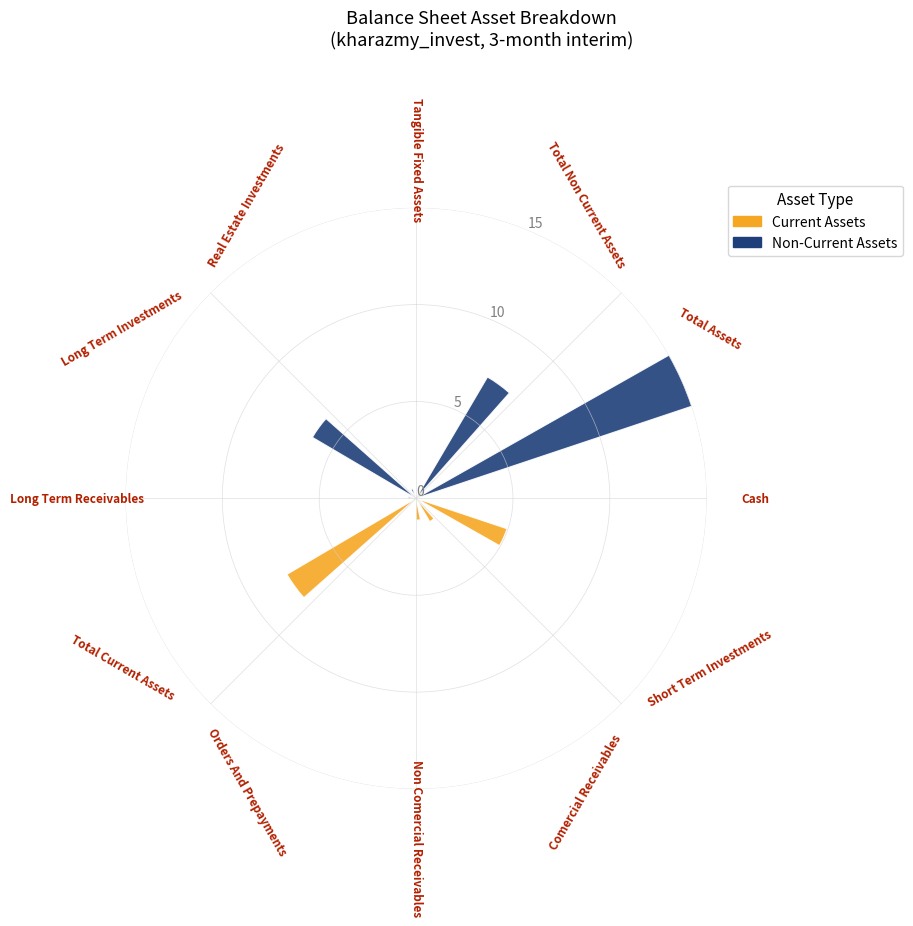

Rank the series by their average value, from highest to lowest.

Non-Current Assets, Current Assets